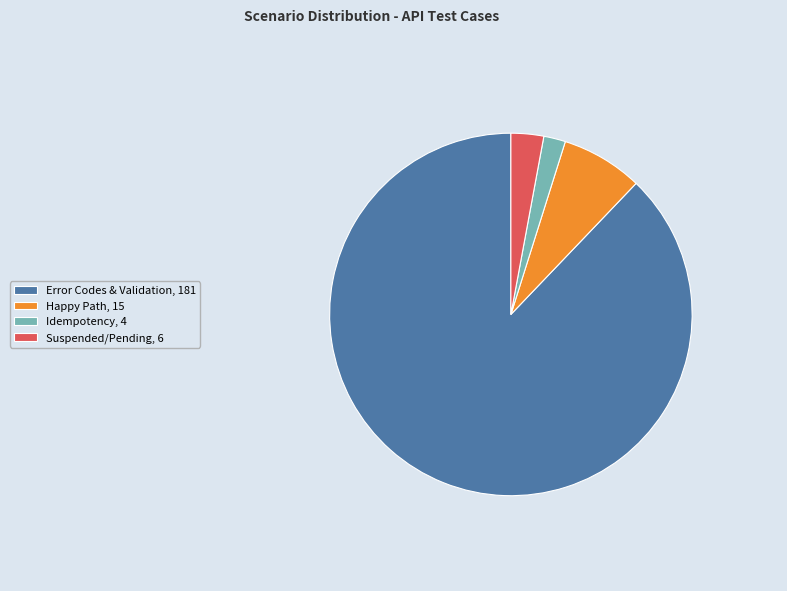

Does Happy Path represent more than half of the total?

No